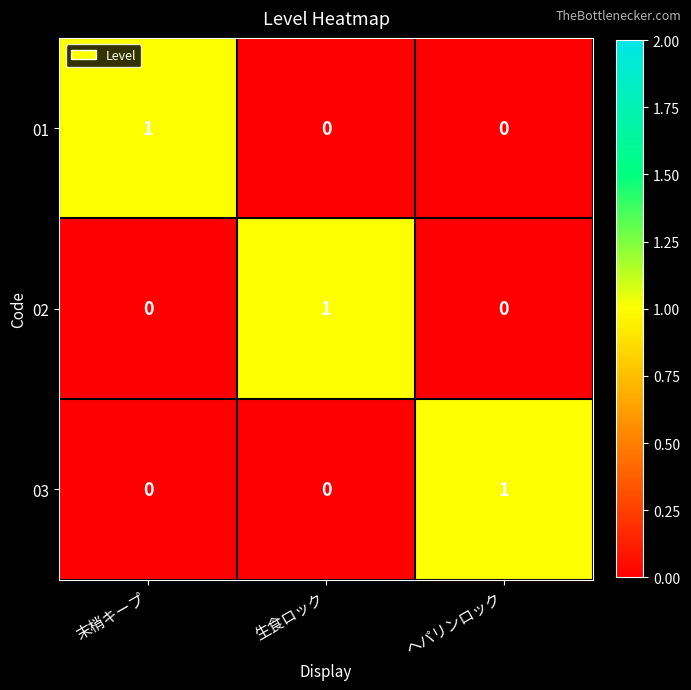

Reading right to left, list all the values displayed in this chart.

01: ヘパリンロック=0	生食ロック=0	末梢キープ=1
02: ヘパリンロック=0	生食ロック=1	末梢キープ=0
03: ヘパリンロック=1	生食ロック=0	末梢キープ=0